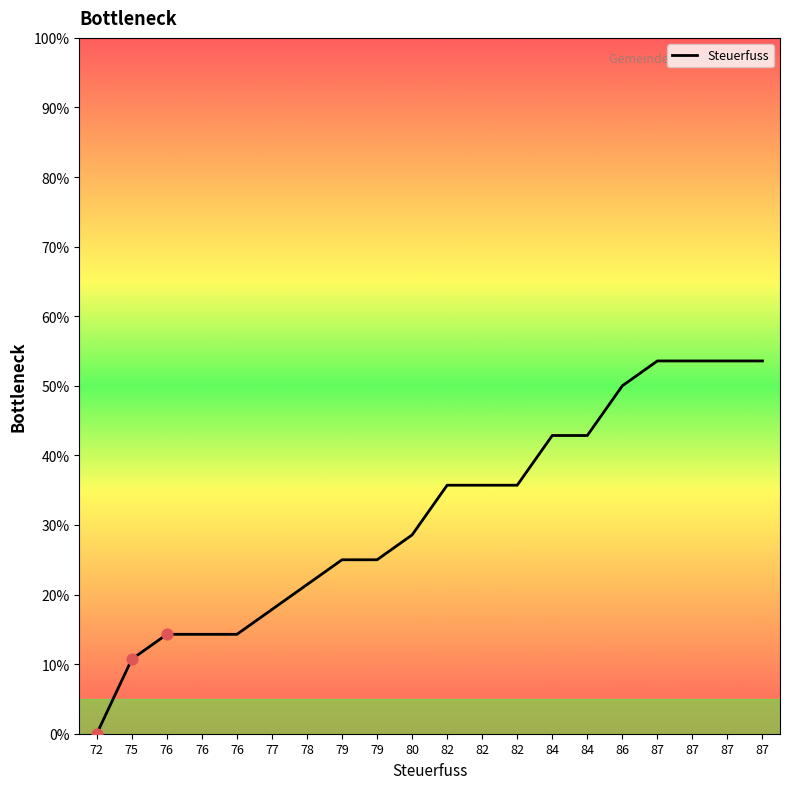

Between 87 and 72, which is larger?

87